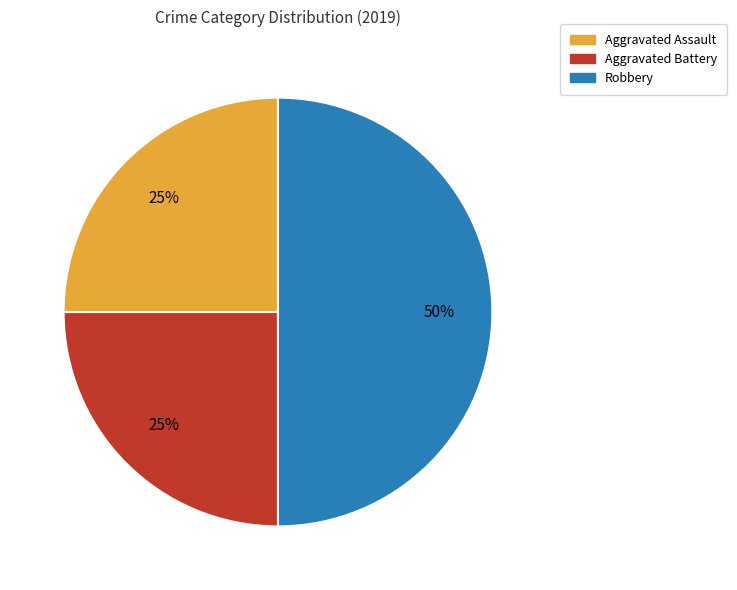

How many slices are in this pie chart?

3